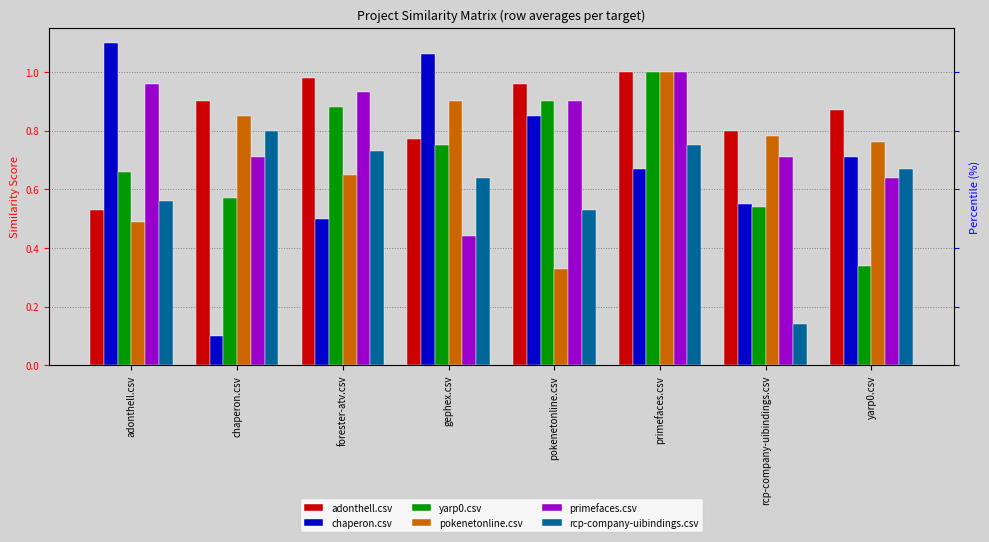

At how many categories does at least one series exceed 0?

8